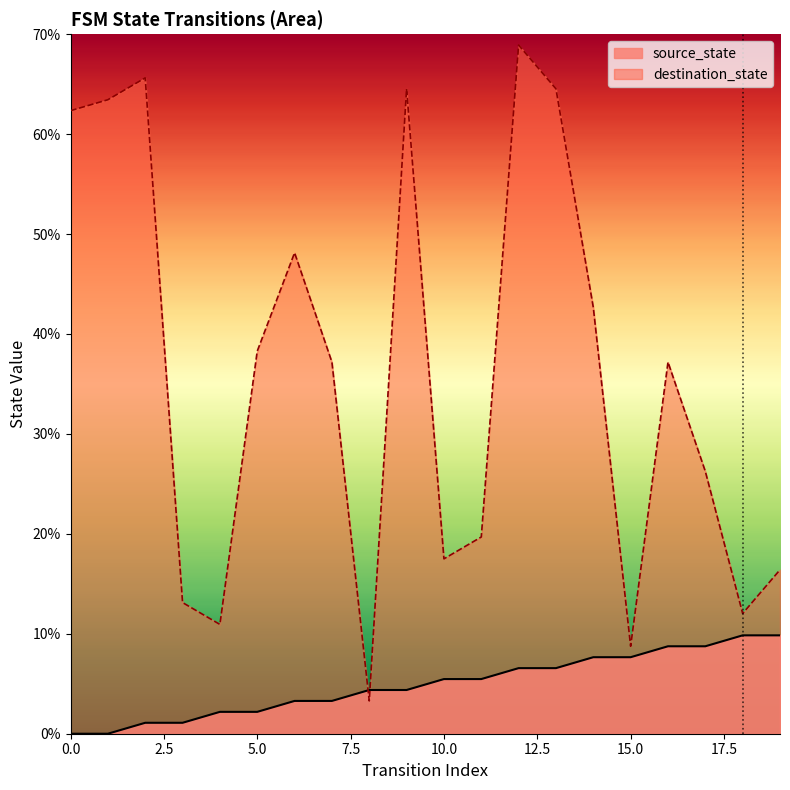

Reading right to left, extract all data points from this chart.

source_state: 19=9.8	18=9.8	17=8.8	16=8.8	15=7.7	14=7.7	13=6.6	12=6.6	11=5.5	10=5.5	9=4.4	8=4.4	7=3.3	6=3.3	5=2.2	4=2.2	3=1.1	2=1.1	1=0.0	0=0.0
destination_state: 19=16.4	18=12.0	17=26.2	16=37.2	15=8.8	14=42.7	13=64.5	12=68.9	11=19.7	10=17.5	9=64.5	8=3.3	7=37.2	6=48.1	5=38.3	4=10.9	3=13.1	2=65.6	1=63.4	0=62.3